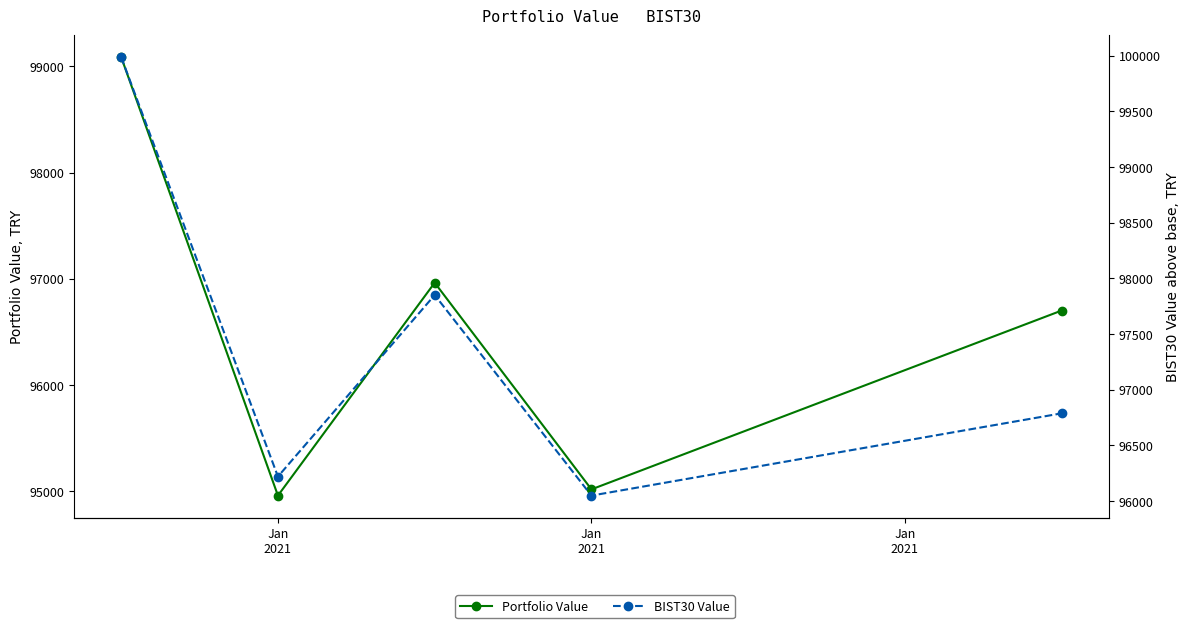

What is the total value across all series at Jan
2021?

199076.3